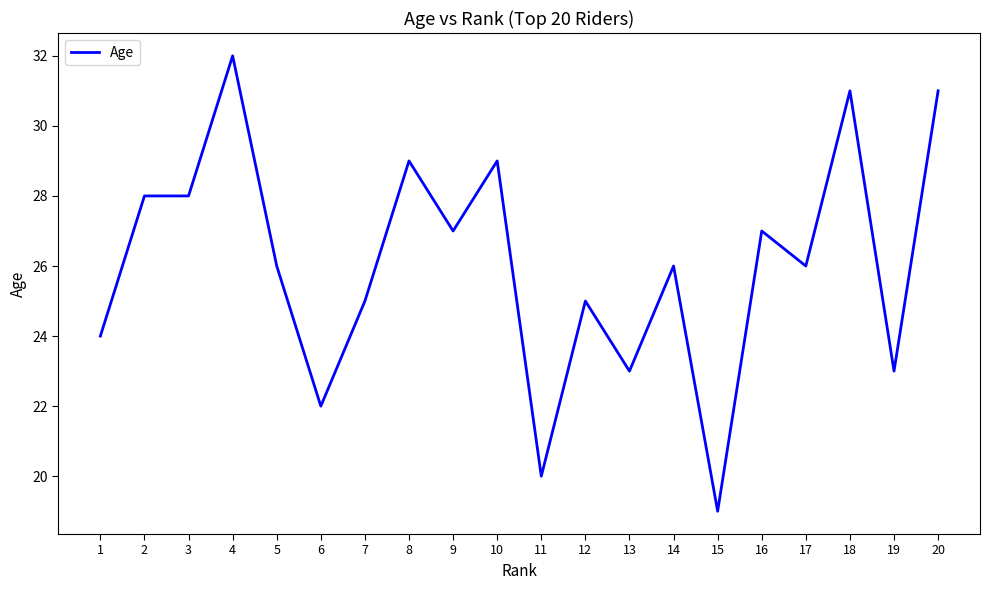

What is the average value?

26